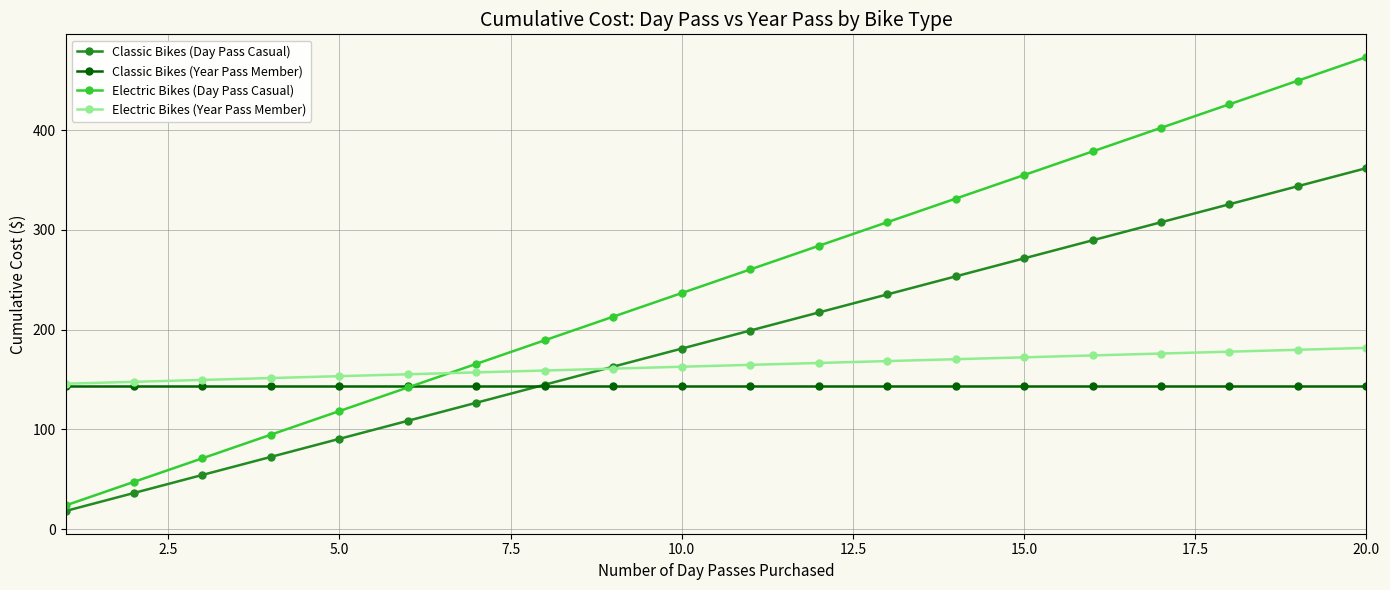

What is the maximum value for Electric Bikes (Year Pass Member)?

181.7